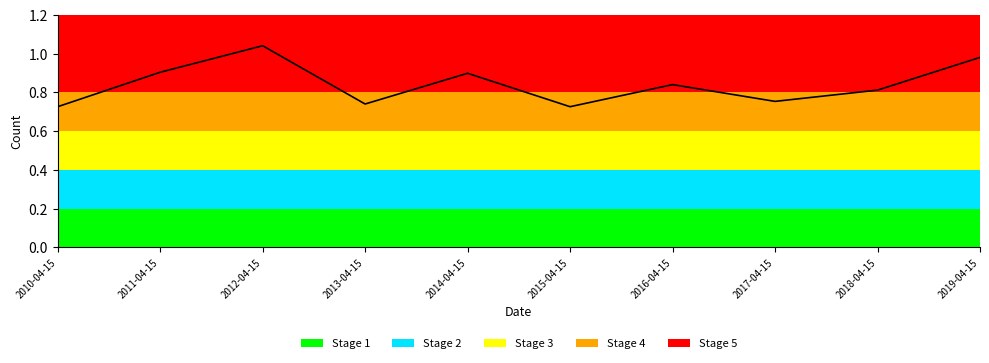

The chart shows a value of 1.2 at 2011-04-15. True or false?

False